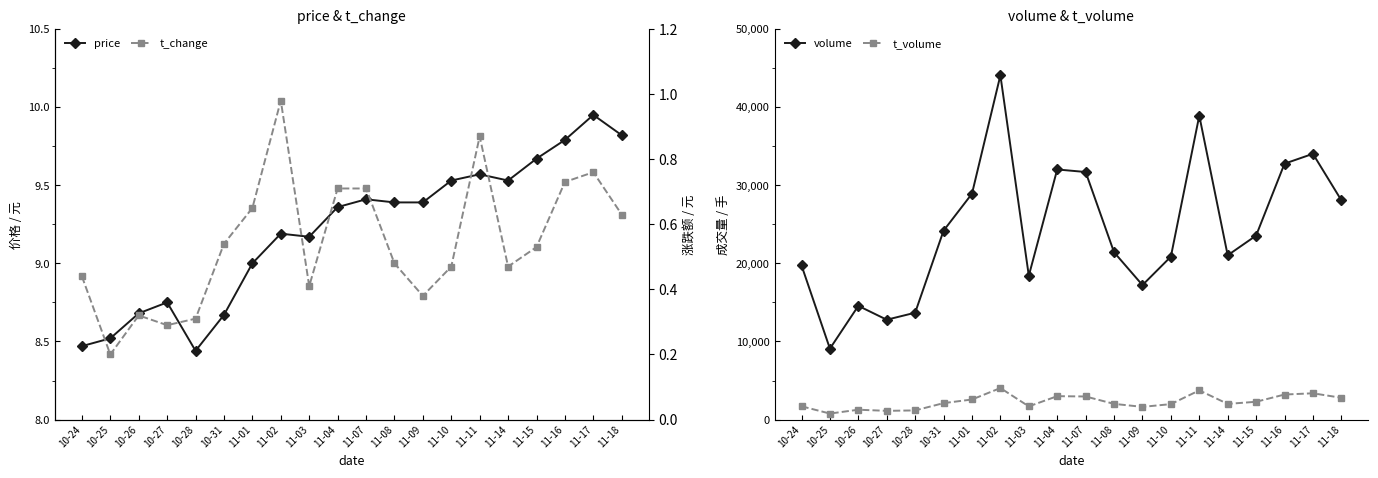

Is it true that volume equals 19145.8 at 11-01?

False